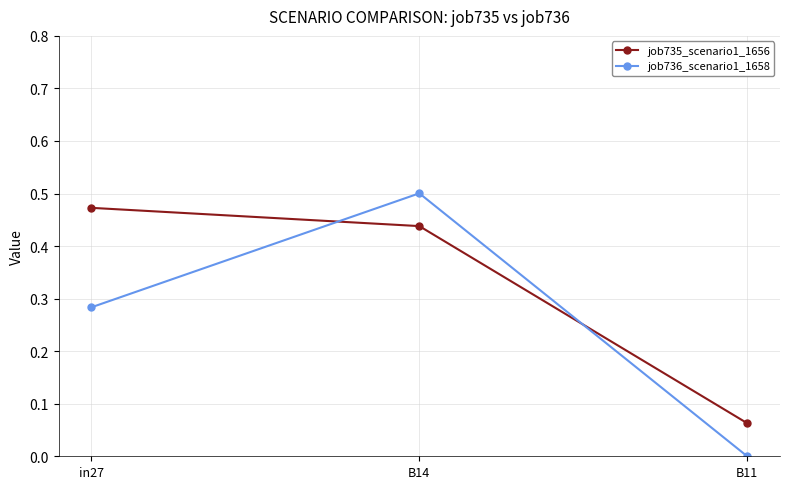

The job736_scenario1_1658 series shows 0.1 at in27. True or false?

False